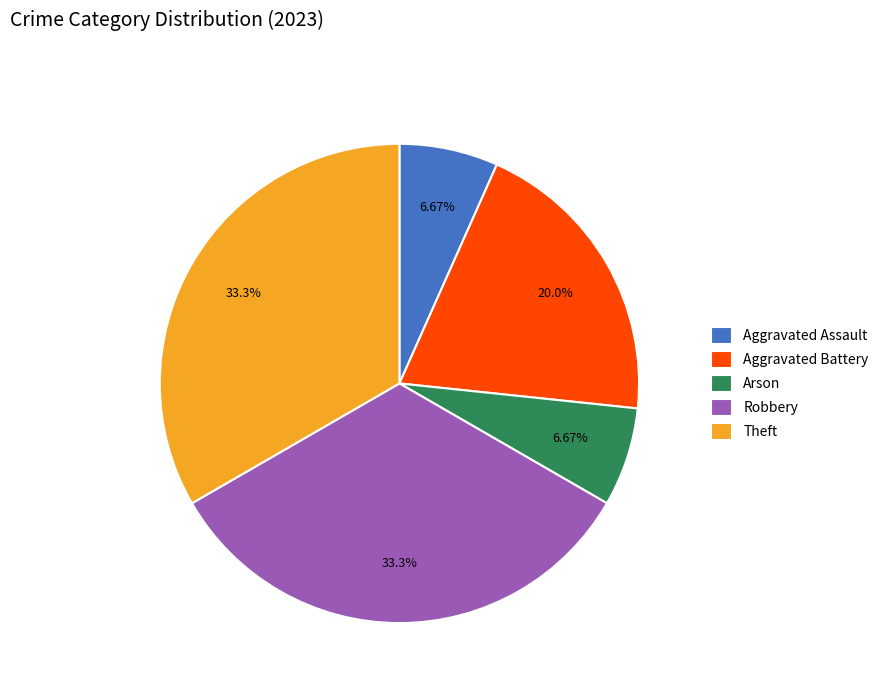

Approximately how many times larger is the value at Arson compared to Aggravated Assault?

1.0